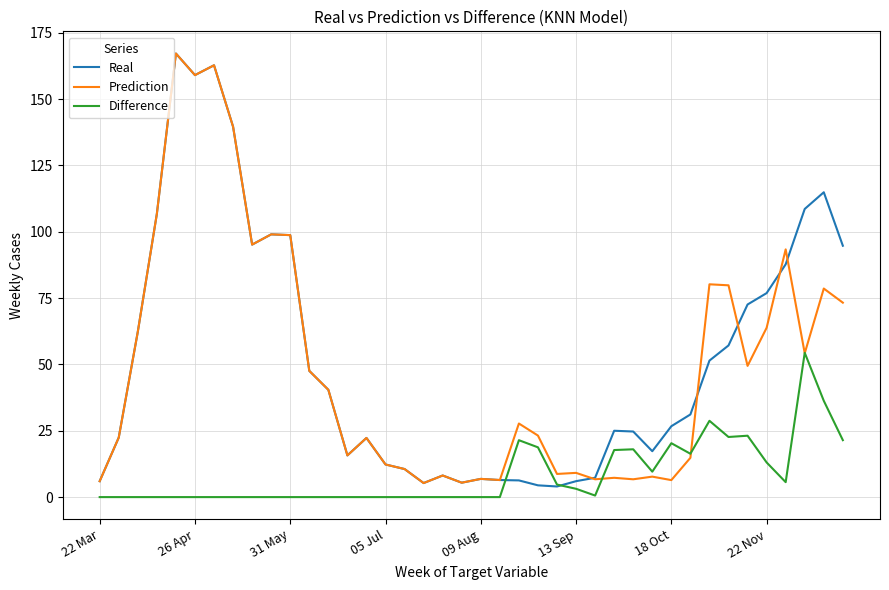

What is the greatest value displayed?

167.1